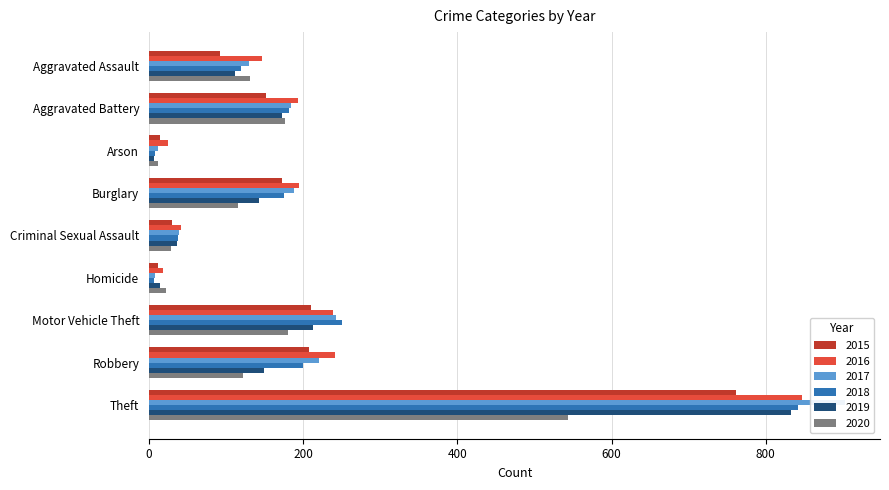

Which series has the largest range (max minus min)?

2017